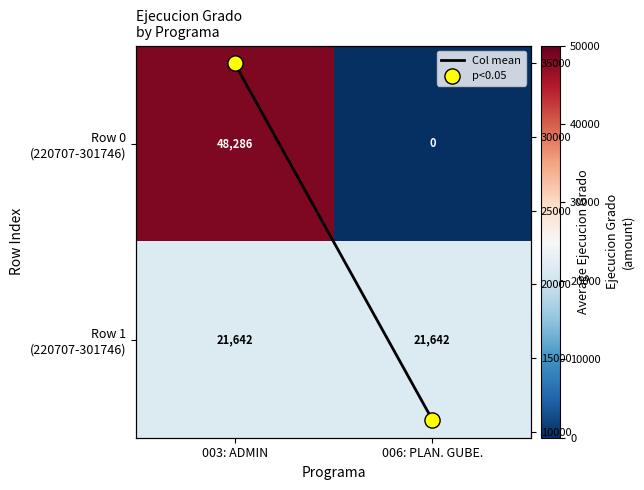

Count the Col mean values in the range 10821 to 34964.

2